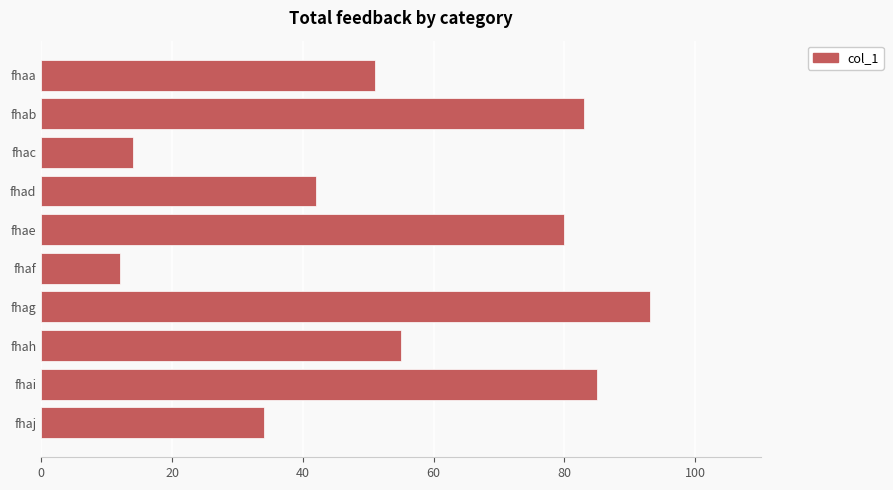

Between fhac and fhaa, which is larger?

fhaa